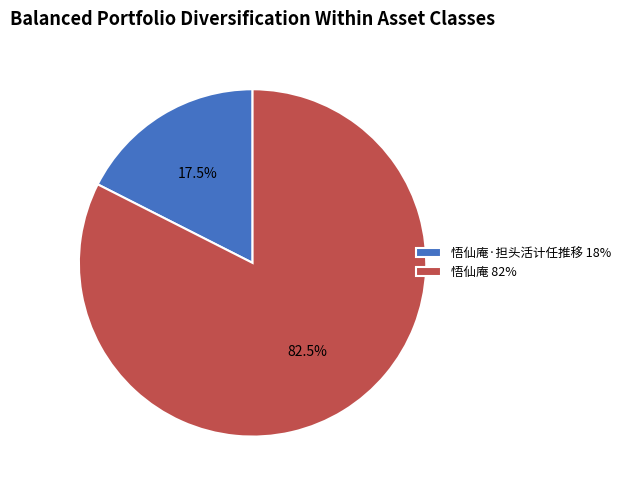

Which slice is the smallest?

悟仙庵·担头活计任推移 18%